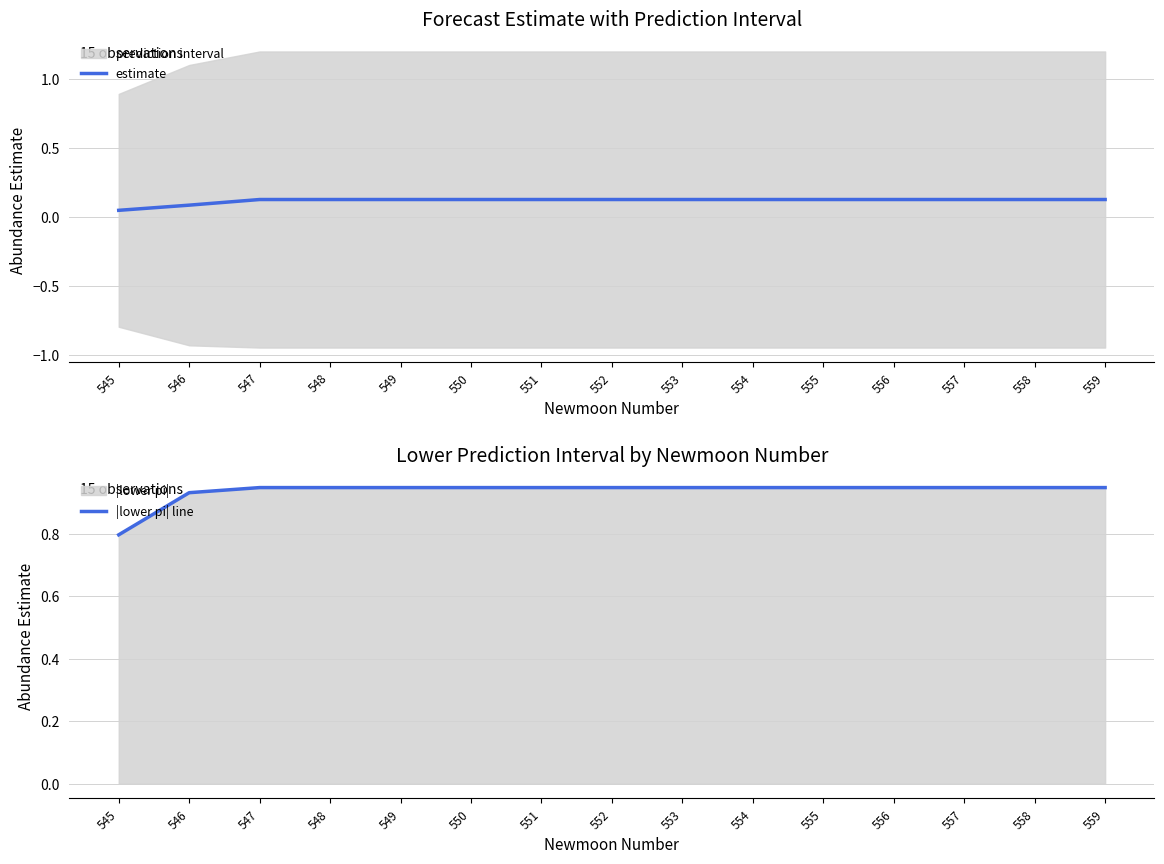

Does the chart have visible grid lines?

Yes